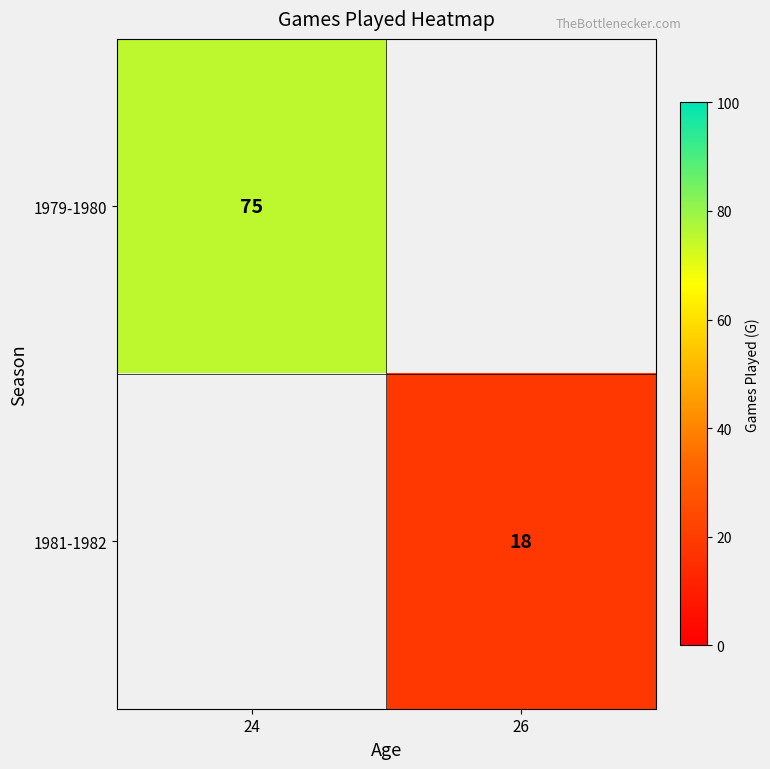

True or false: 1981-1982 has a value of 18 at 26.

True